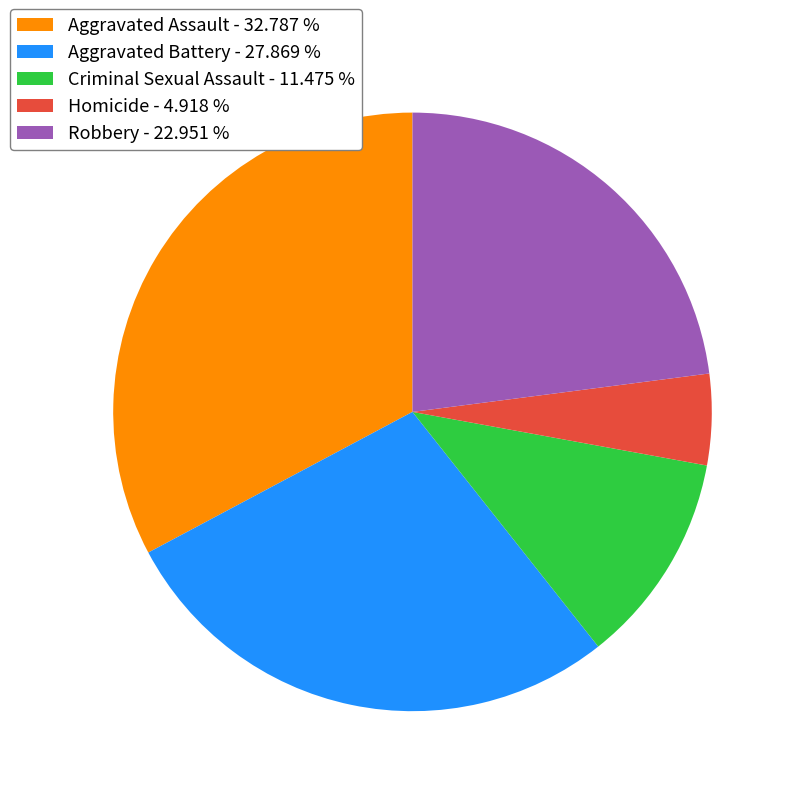

Which category has the biggest portion of the pie?

Aggravated Assault